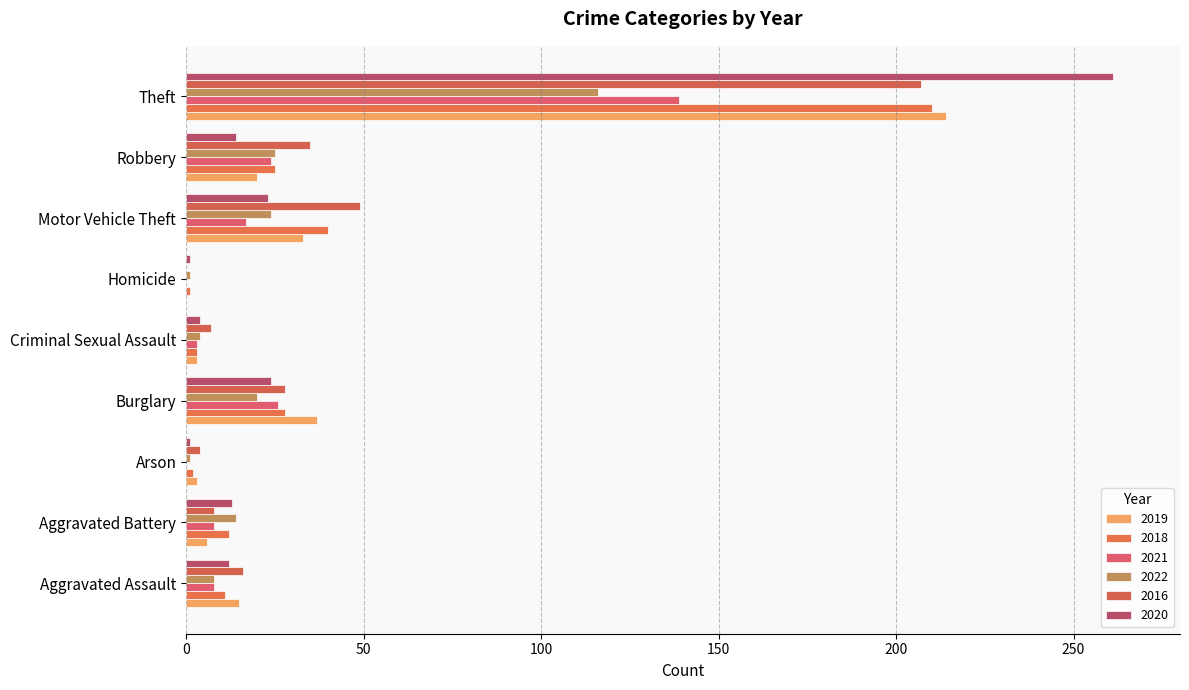

How many series are shown in this chart?

6